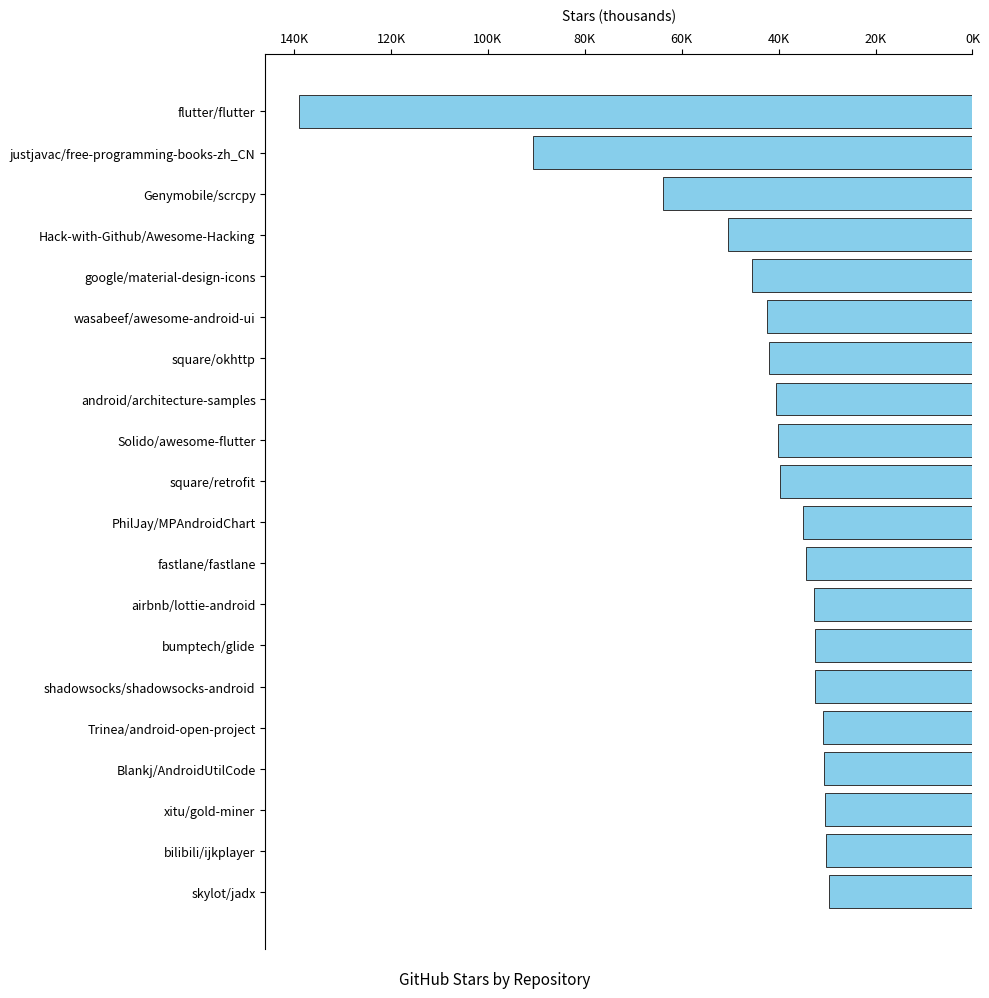

What is the difference between the maximum and minimum values?

109.3